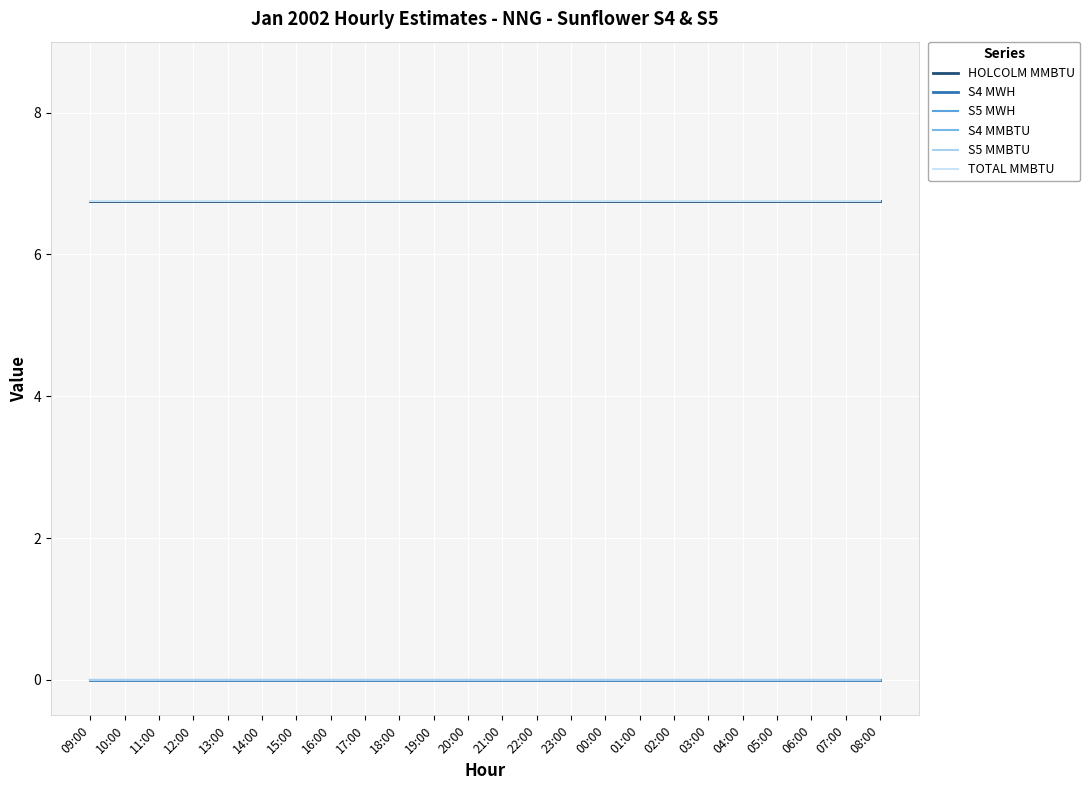

Reading right to left, what are all the values shown in this chart?

HOLCOLM MMBTU: 6.8	6.8	6.8	6.8	6.8	6.8	6.8	6.8	6.8	6.8	6.8	6.8	6.8	6.8	6.8	6.8	6.8	6.8	6.8	6.8	6.8	6.8	6.8	6.8
S4 MWH: 0.0	0.0	0.0	0.0	0.0	0.0	0.0	0.0	0.0	0.0	0.0	0.0	0.0	0.0	0.0	0.0	0.0	0.0	0.0	0.0	0.0	0.0	0.0	0.0
S5 MWH: 0.0	0.0	0.0	0.0	0.0	0.0	0.0	0.0	0.0	0.0	0.0	0.0	0.0	0.0	0.0	0.0	0.0	0.0	0.0	0.0	0.0	0.0	0.0	0.0
S4 MMBTU: 0.0	0.0	0.0	0.0	0.0	0.0	0.0	0.0	0.0	0.0	0.0	0.0	0.0	0.0	0.0	0.0	0.0	0.0	0.0	0.0	0.0	0.0	0.0	0.0
S5 MMBTU: 0.0	0.0	0.0	0.0	0.0	0.0	0.0	0.0	0.0	0.0	0.0	0.0	0.0	0.0	0.0	0.0	0.0	0.0	0.0	0.0	0.0	0.0	0.0	0.0
TOTAL MMBTU: 6.8	6.8	6.8	6.8	6.8	6.8	6.8	6.8	6.8	6.8	6.8	6.8	6.8	6.8	6.8	6.8	6.8	6.8	6.8	6.8	6.8	6.8	6.8	6.8